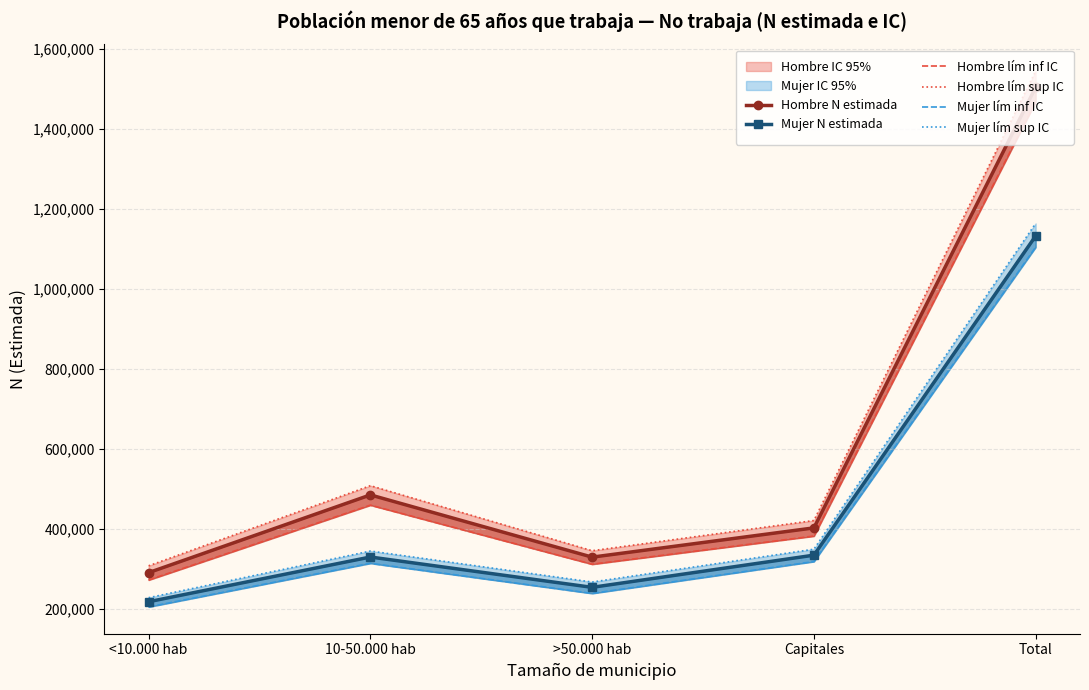

Does the chart have visible grid lines?

Yes